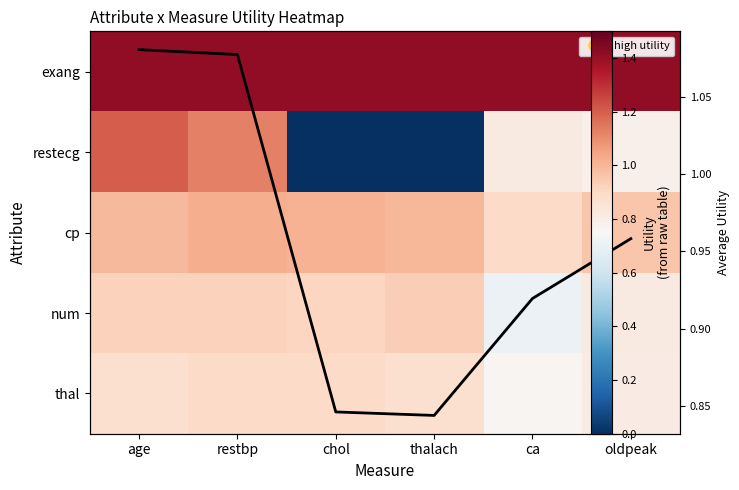

The value of restecg at thalach is -0.5. True or false?

False